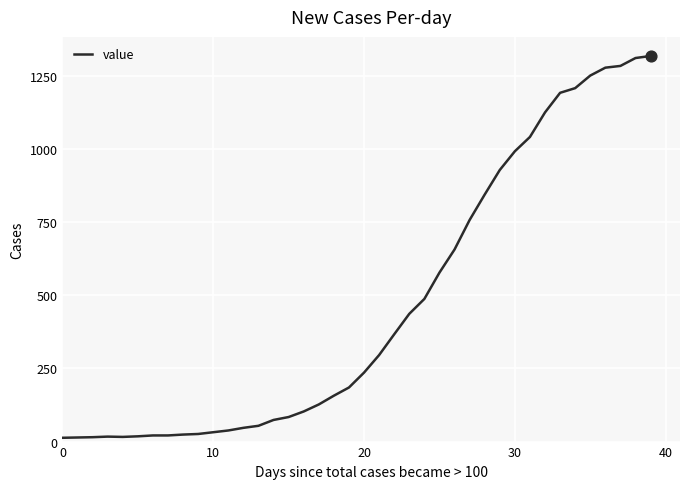

What is the difference between the maximum and minimum values?

1306